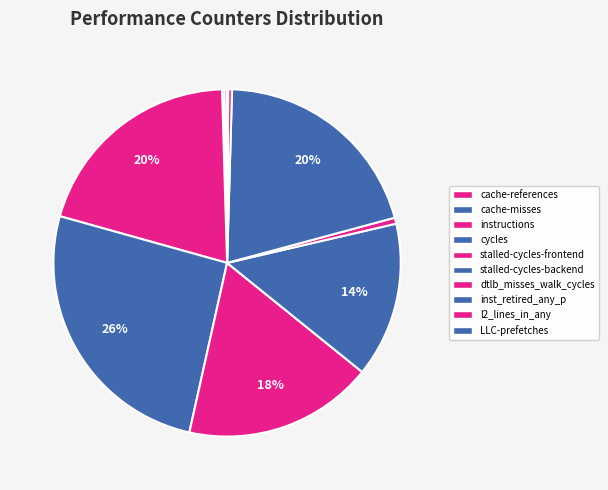

Count the number of slices in the pie.

10